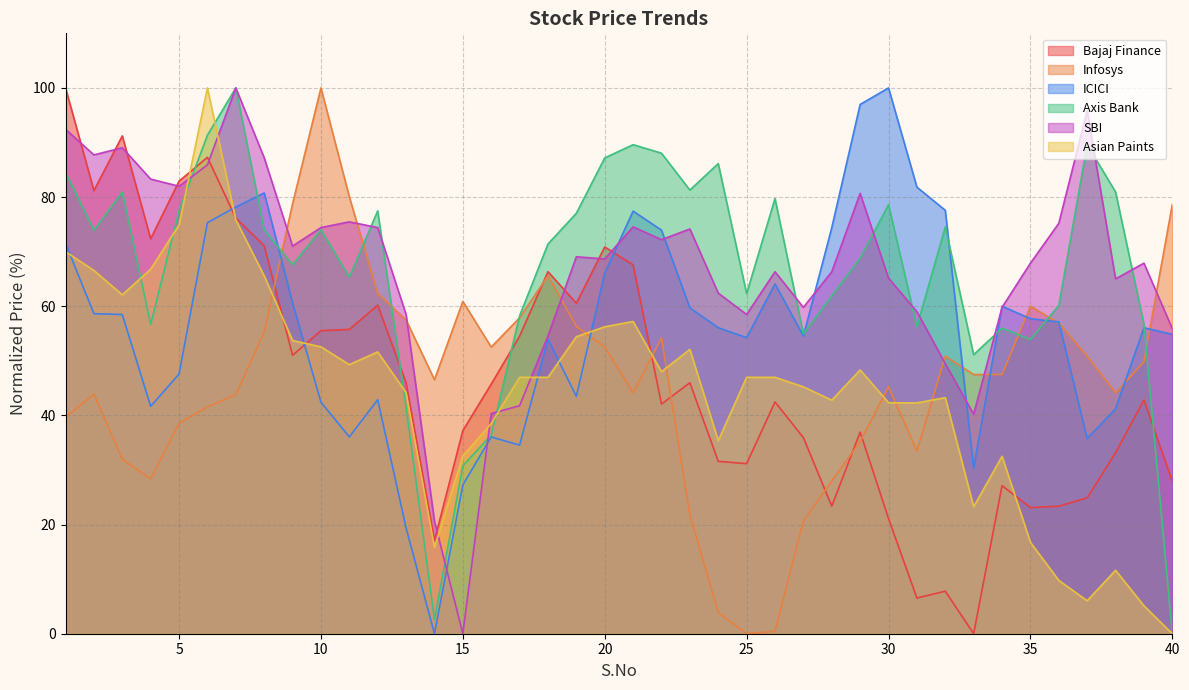

After their last crossing, which series has the higher values: Axis Bank or ICICI?

ICICI